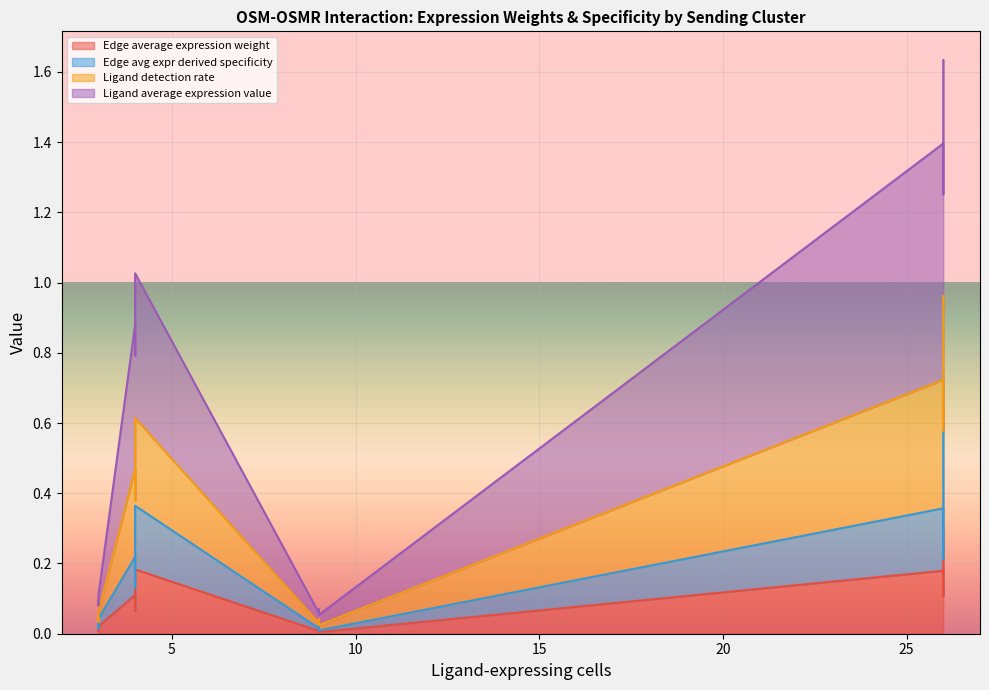

What is the label of the 10th point from the left?

26